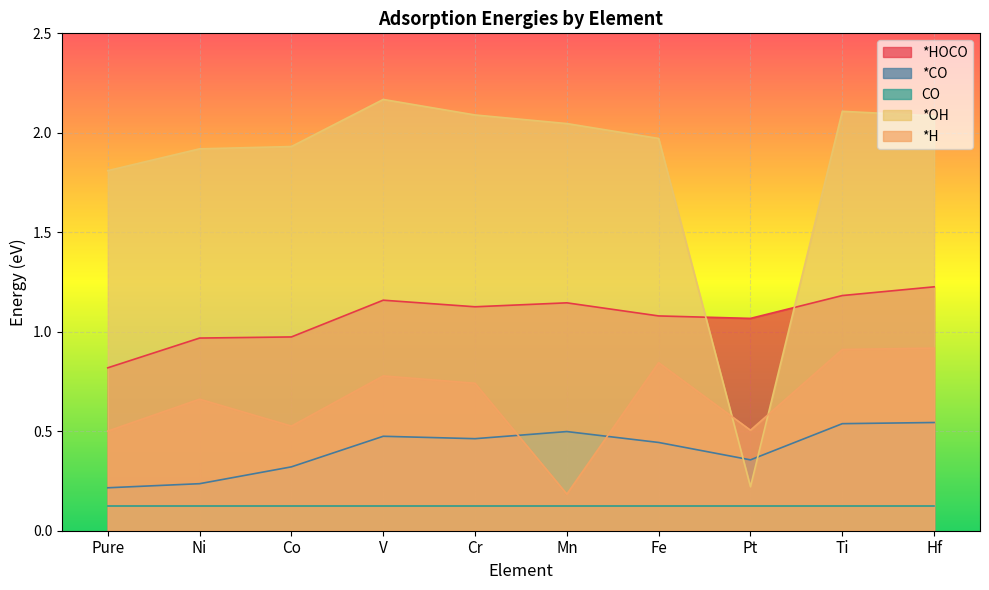

Which series ends up on top after the final intersection of *CO and *OH?

*OH